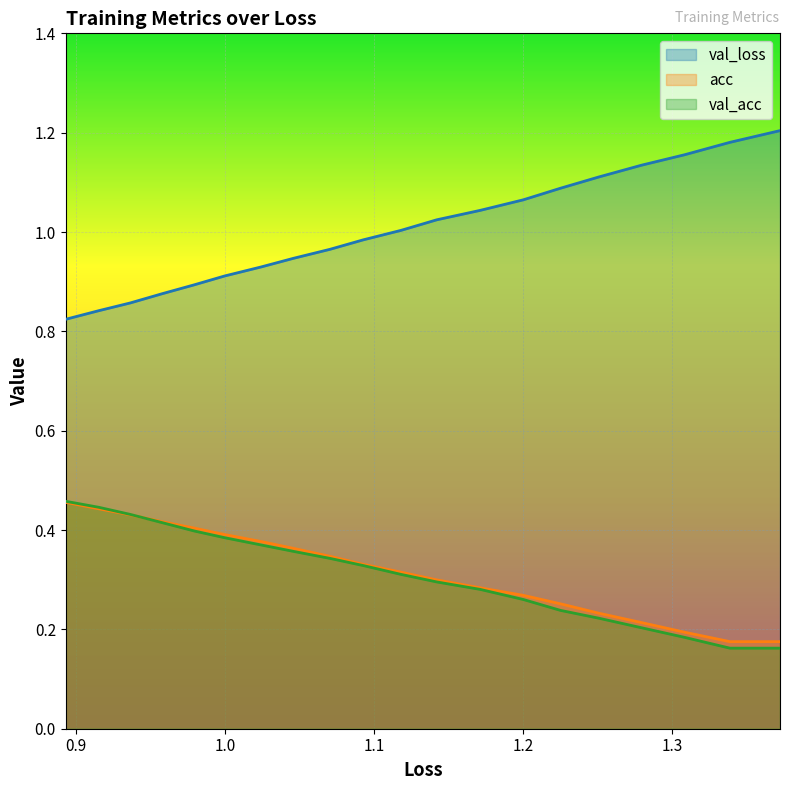

What is the lowest value of the val_loss series?

0.8